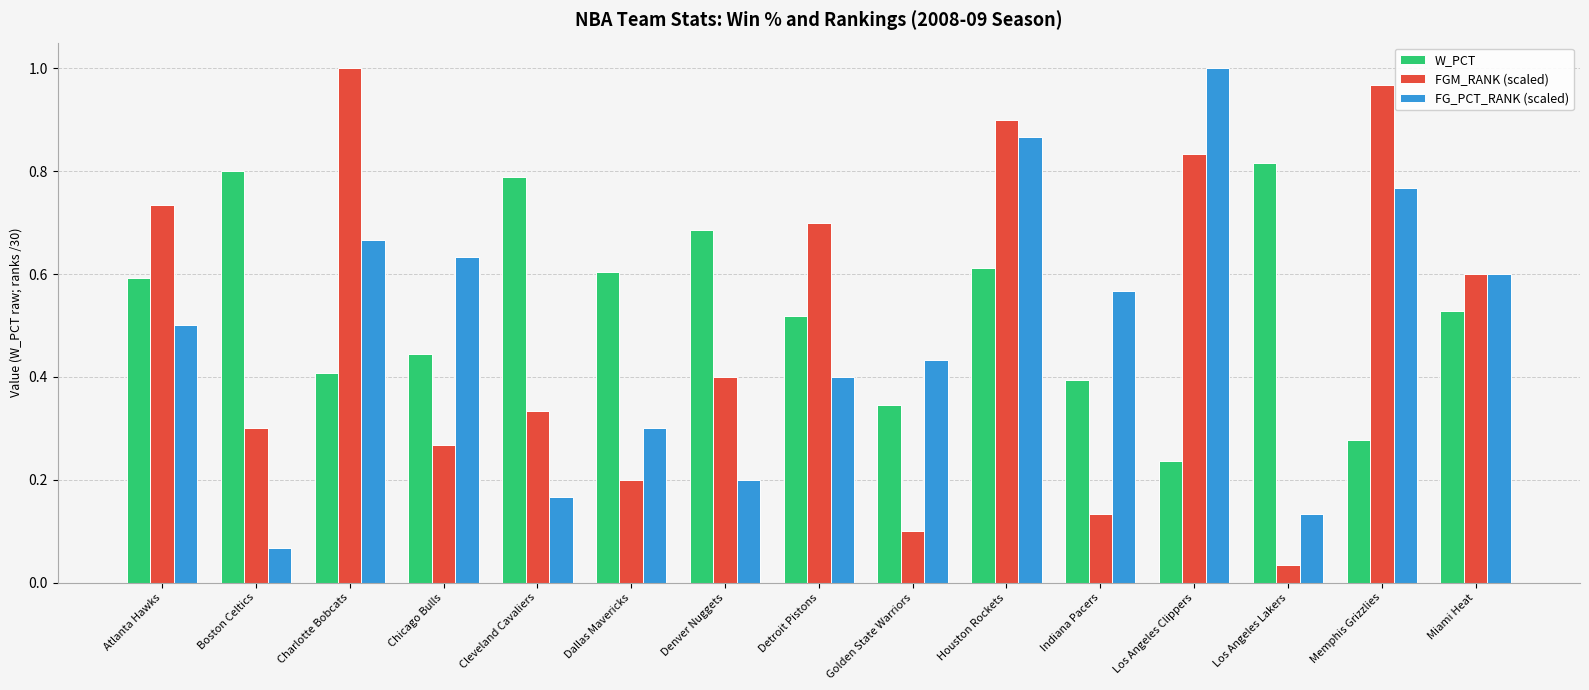

At Indiana Pacers, list the series in order from smallest to largest.

FGM_RANK (scaled), W_PCT, FG_PCT_RANK (scaled)